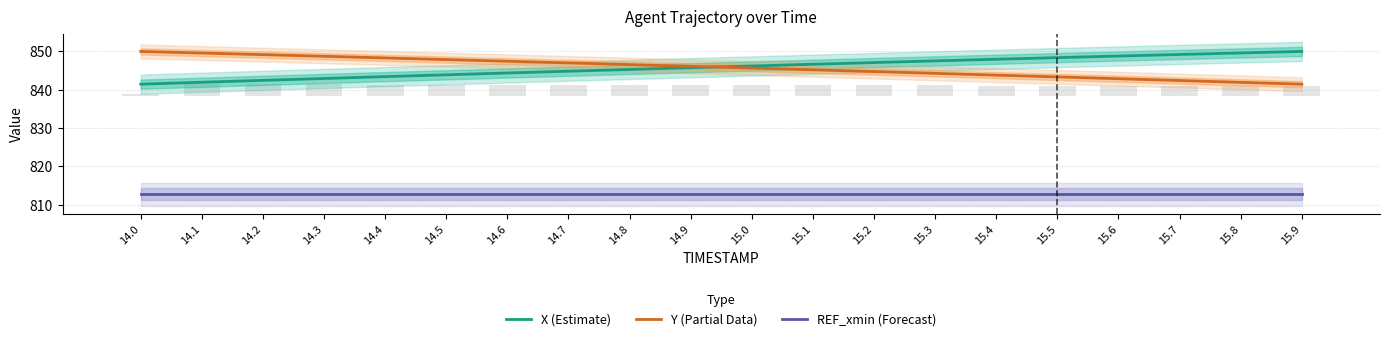

Which label corresponds to the largest value in the chart?

15.9